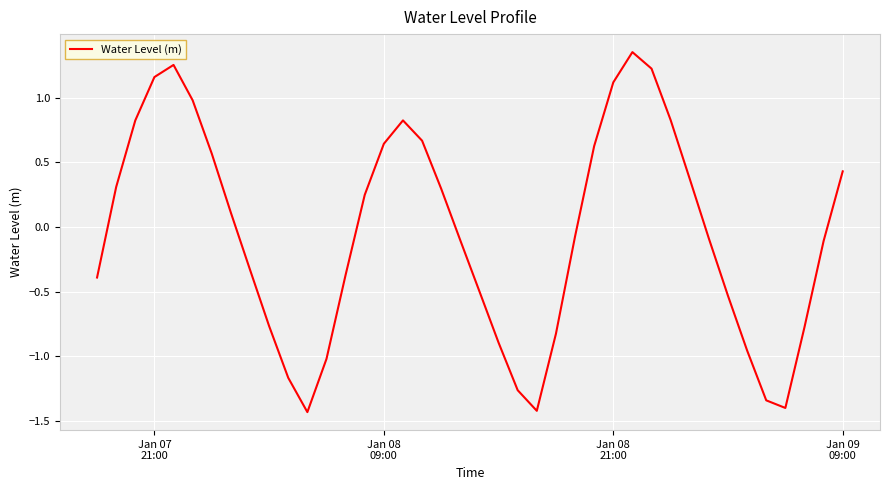

What is the difference between the maximum and minimum values?

2.8